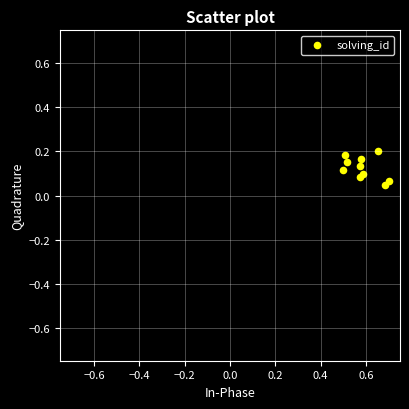

How many points are shown in the scatter plot?

10